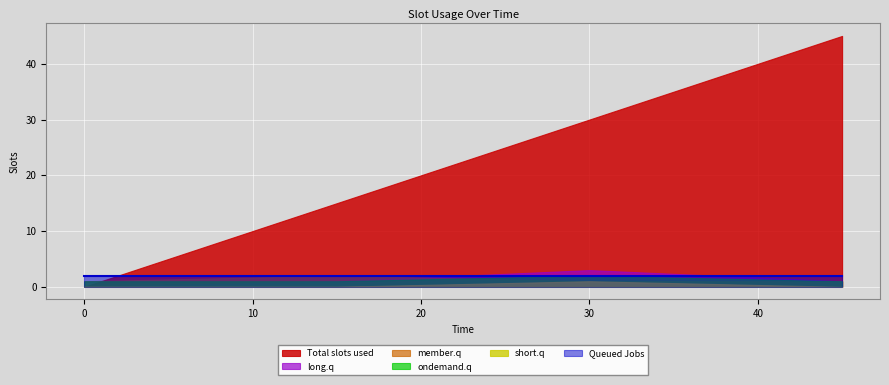

What is the maximum value shown in the chart?

45